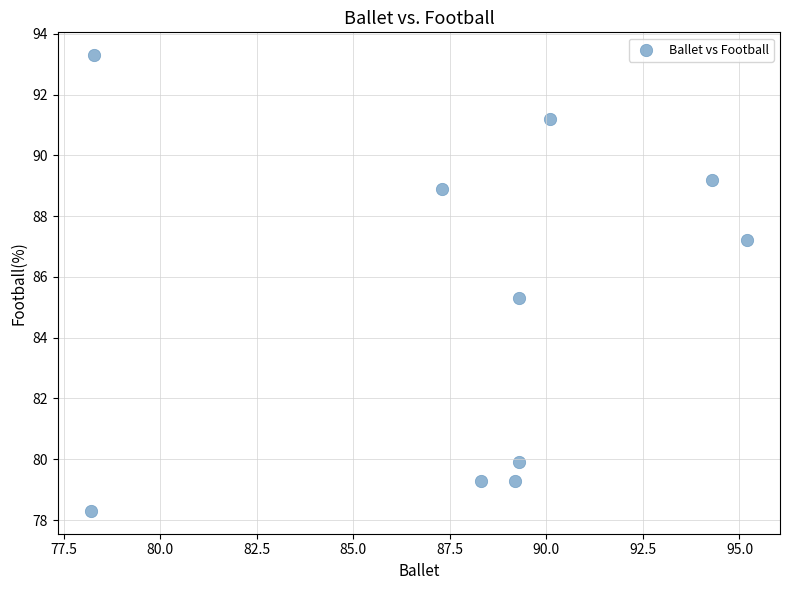

What is the average Y value?

85.2